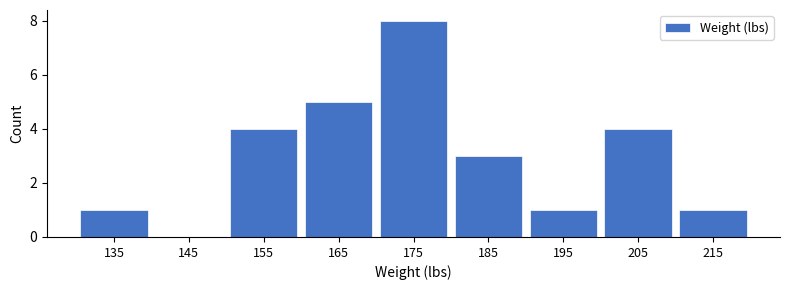

Reading left to right, list every bar in this chart as the range it spans on the x-axis followed by its height. The values are not printed on the chart, so give them approximately, as read against the axis.

130 to 140: 1
140 to 150: 0
150 to 160: 4
160 to 170: 5
170 to 180: 8
180 to 190: 3
190 to 200: 1
200 to 210: 4
210 to 220: 1